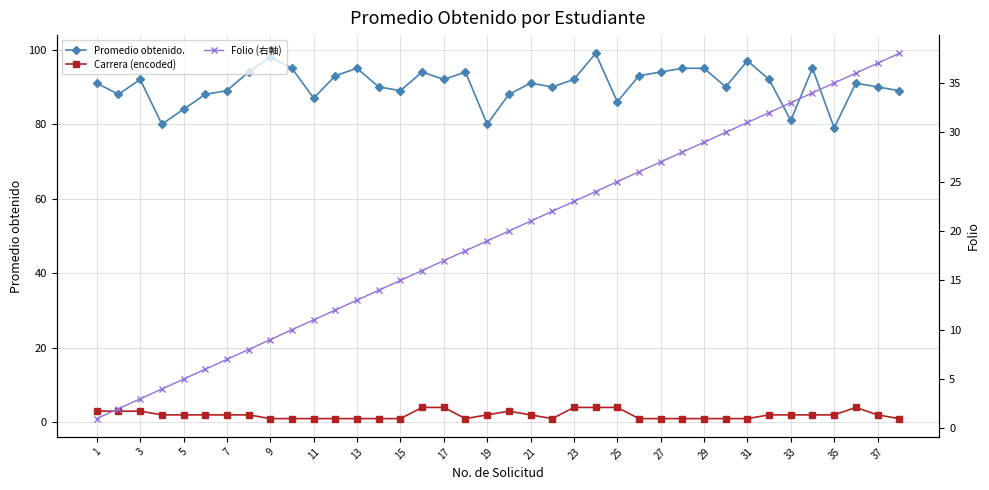

Between 25 and 33, which is larger?

25